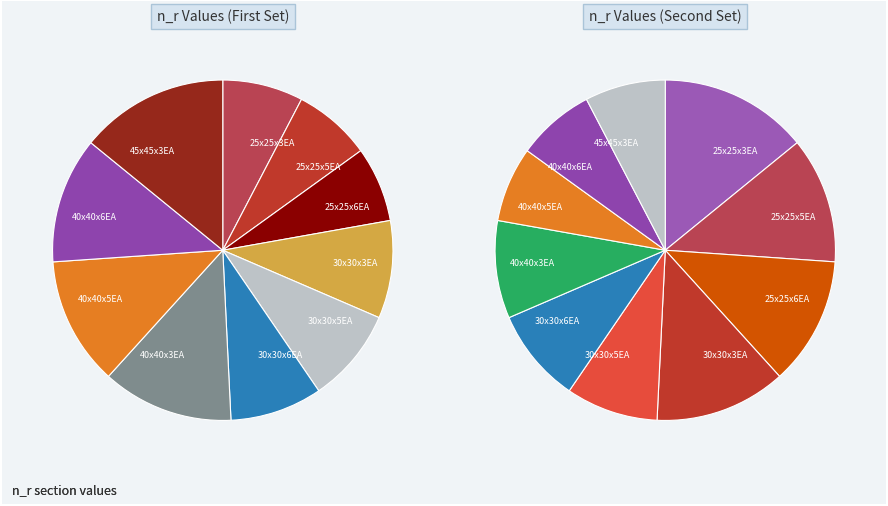

Is it true that 25x25x6EA is 16% of the pie?

False